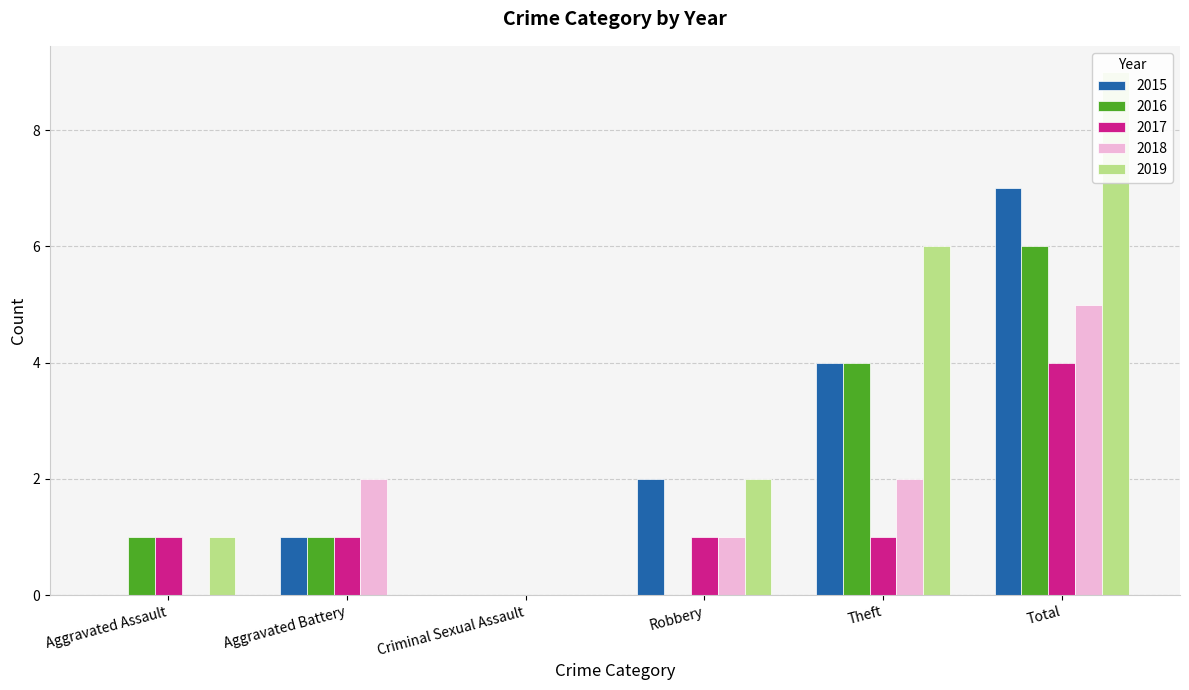

Which category has the lowest value across all series?

Aggravated Assault